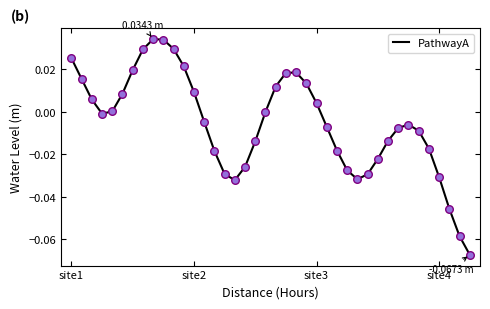

How many lines are shown in the chart?

1